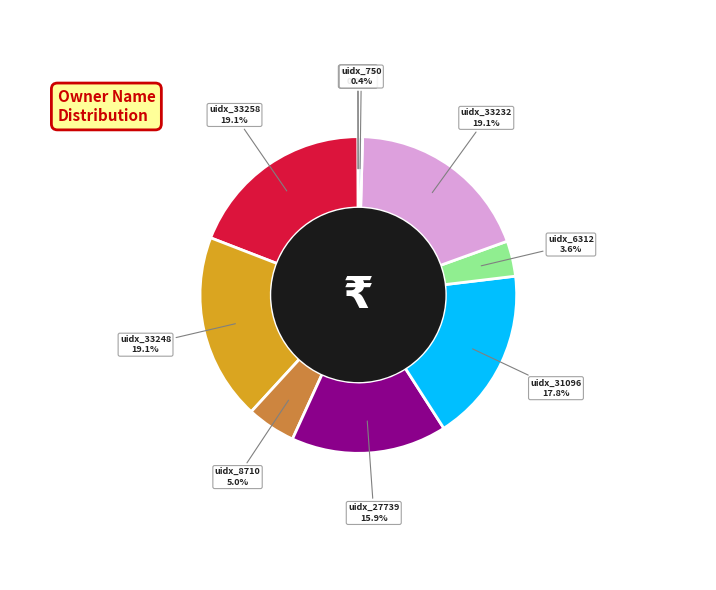

Is there any slice that represents more than half of the pie?

No